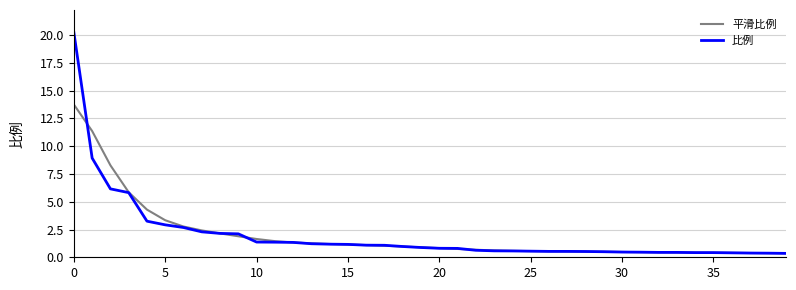

Does the chart have visible grid lines?

Yes